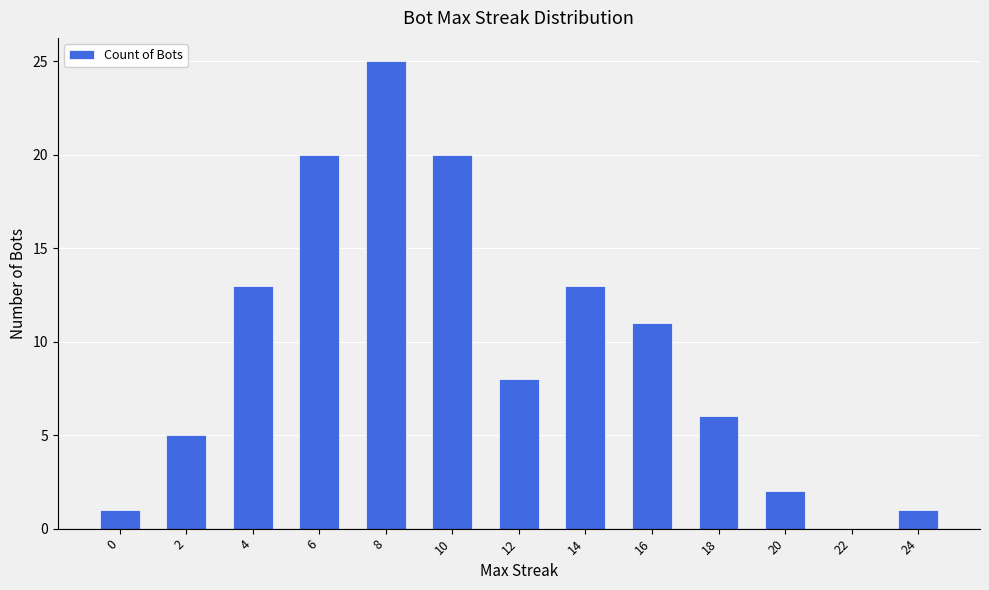

Are the bars horizontal?

No